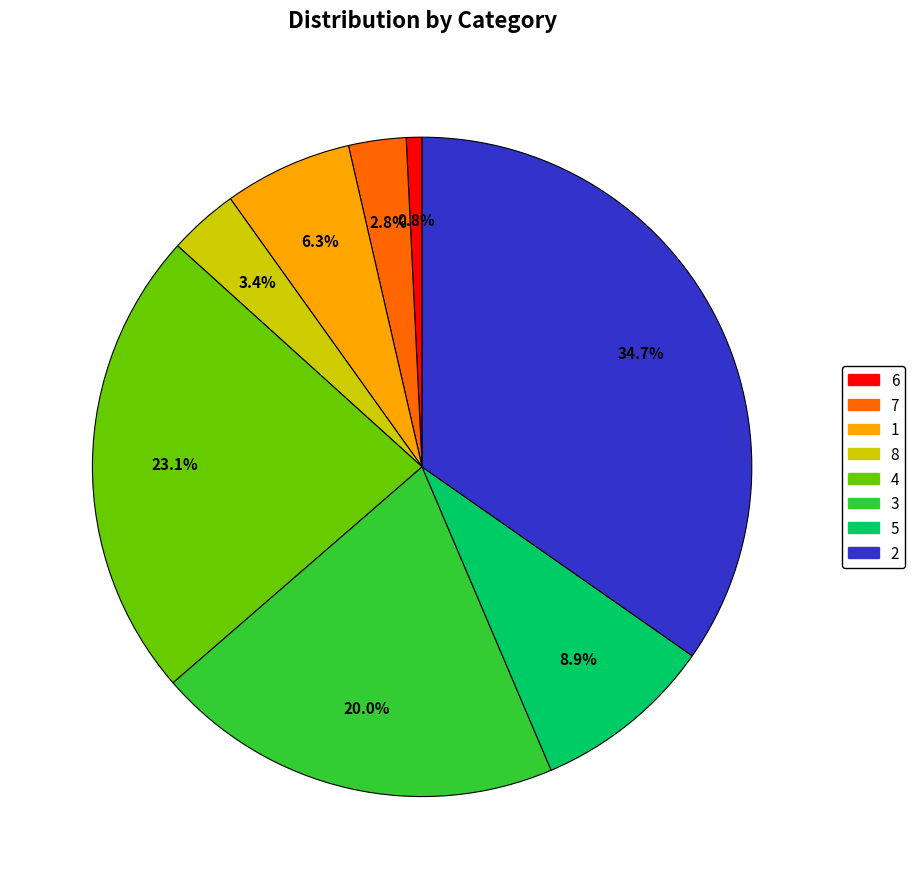

Which category has the smallest portion of the pie?

6